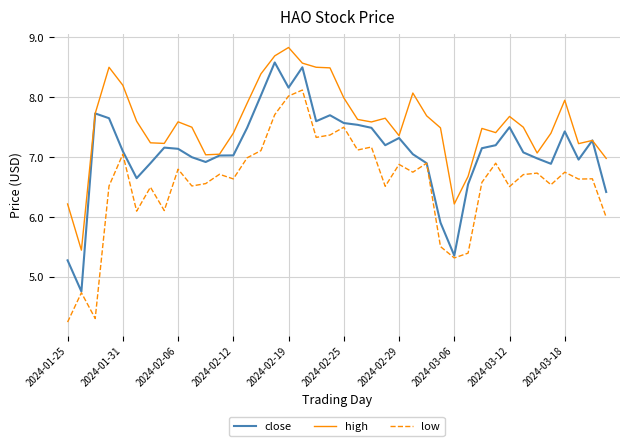

How many series are shown in this chart?

3